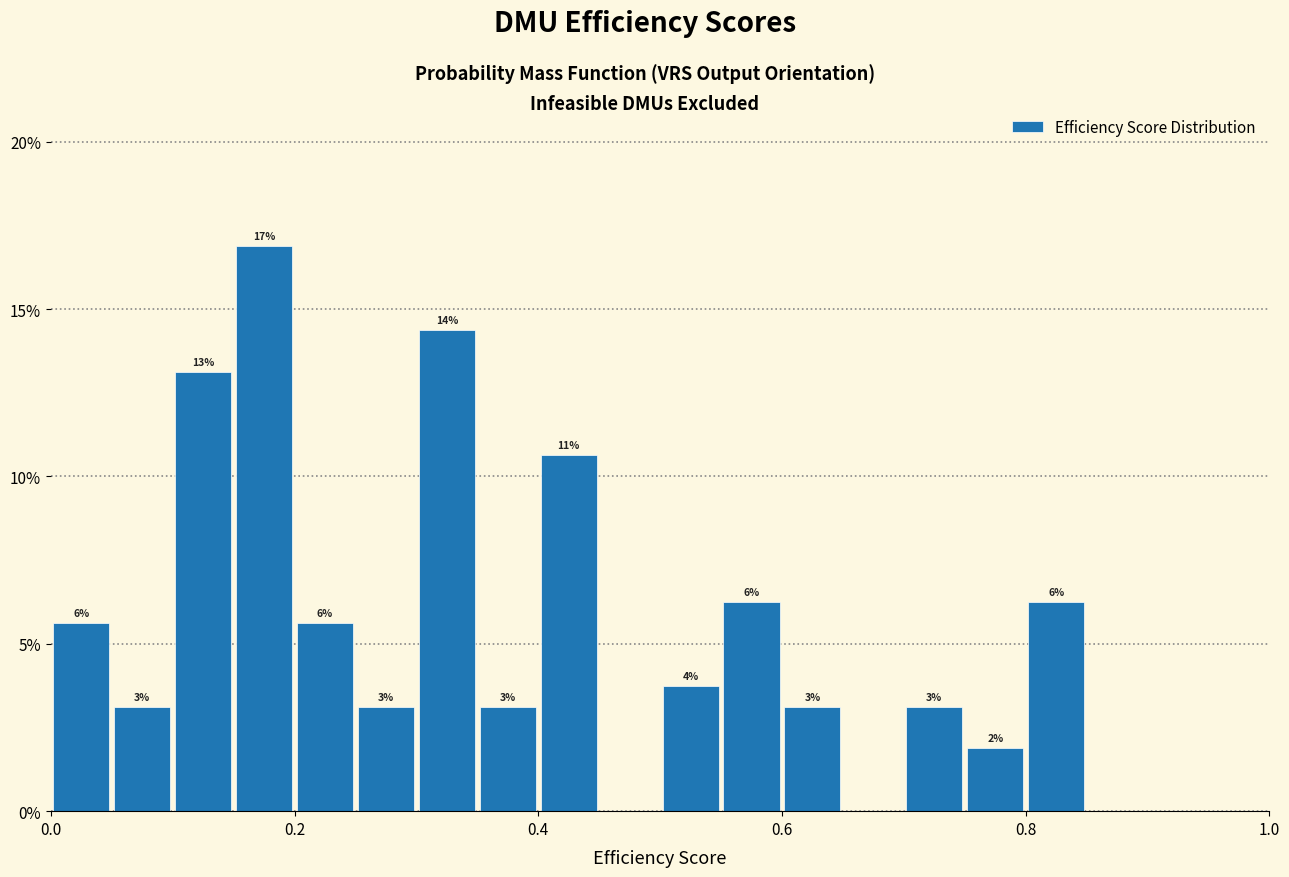

Read against the x-axis, roughly where is the centre of the tallest bar?

0.18